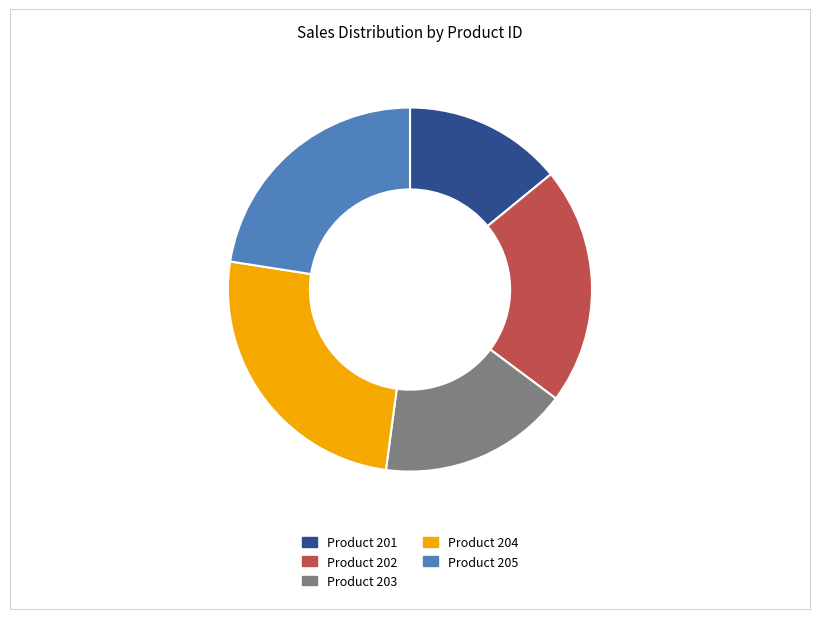

True or false: Product 205 accounts for 29% of the total.

False